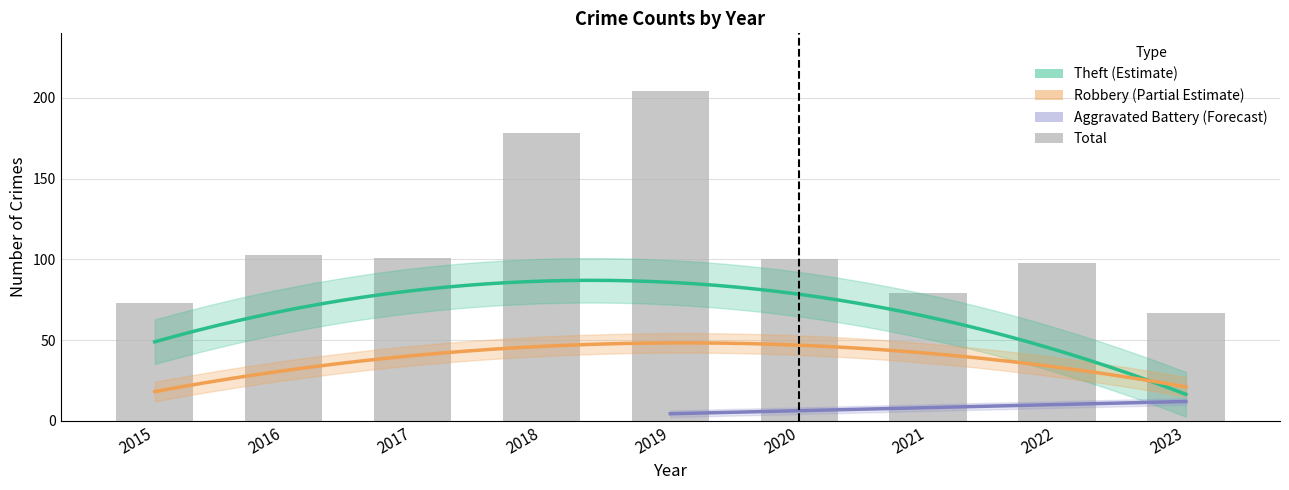

True or false: Total has a value of 135 at 2019.

False